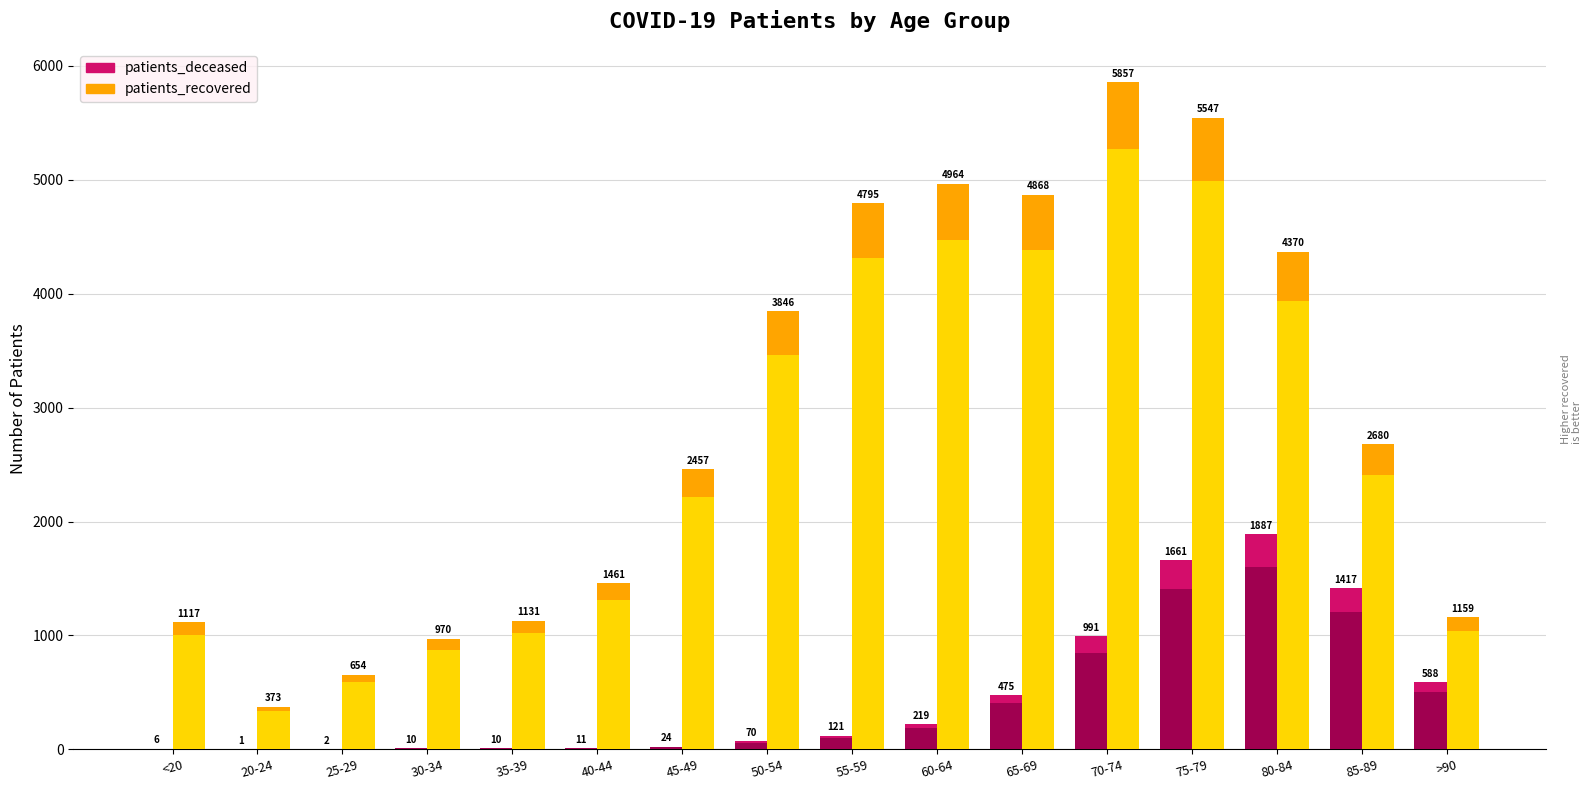

What is the difference between the second highest and second lowest values in the patients_recovered series?

4893